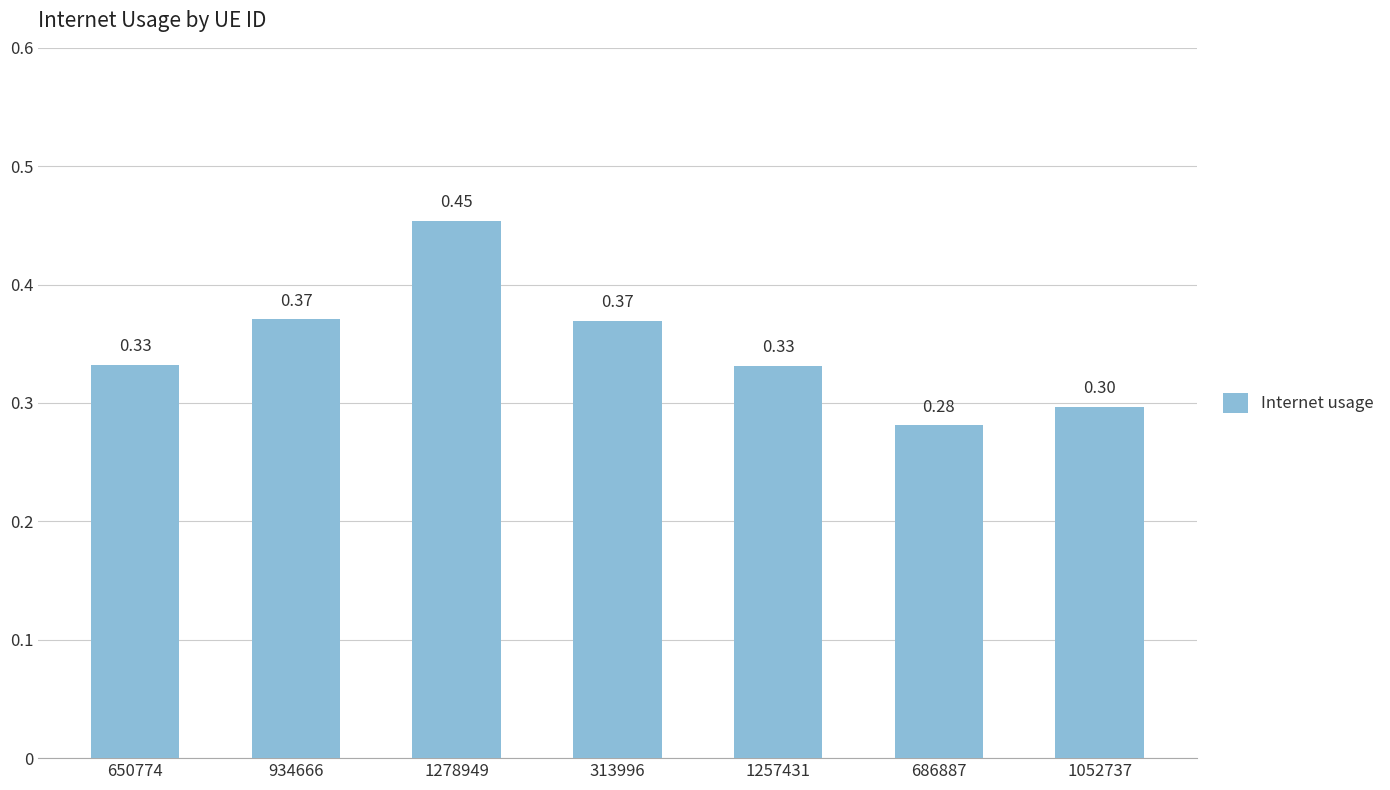

True or false: the data shows 0.4 at 686887.

False